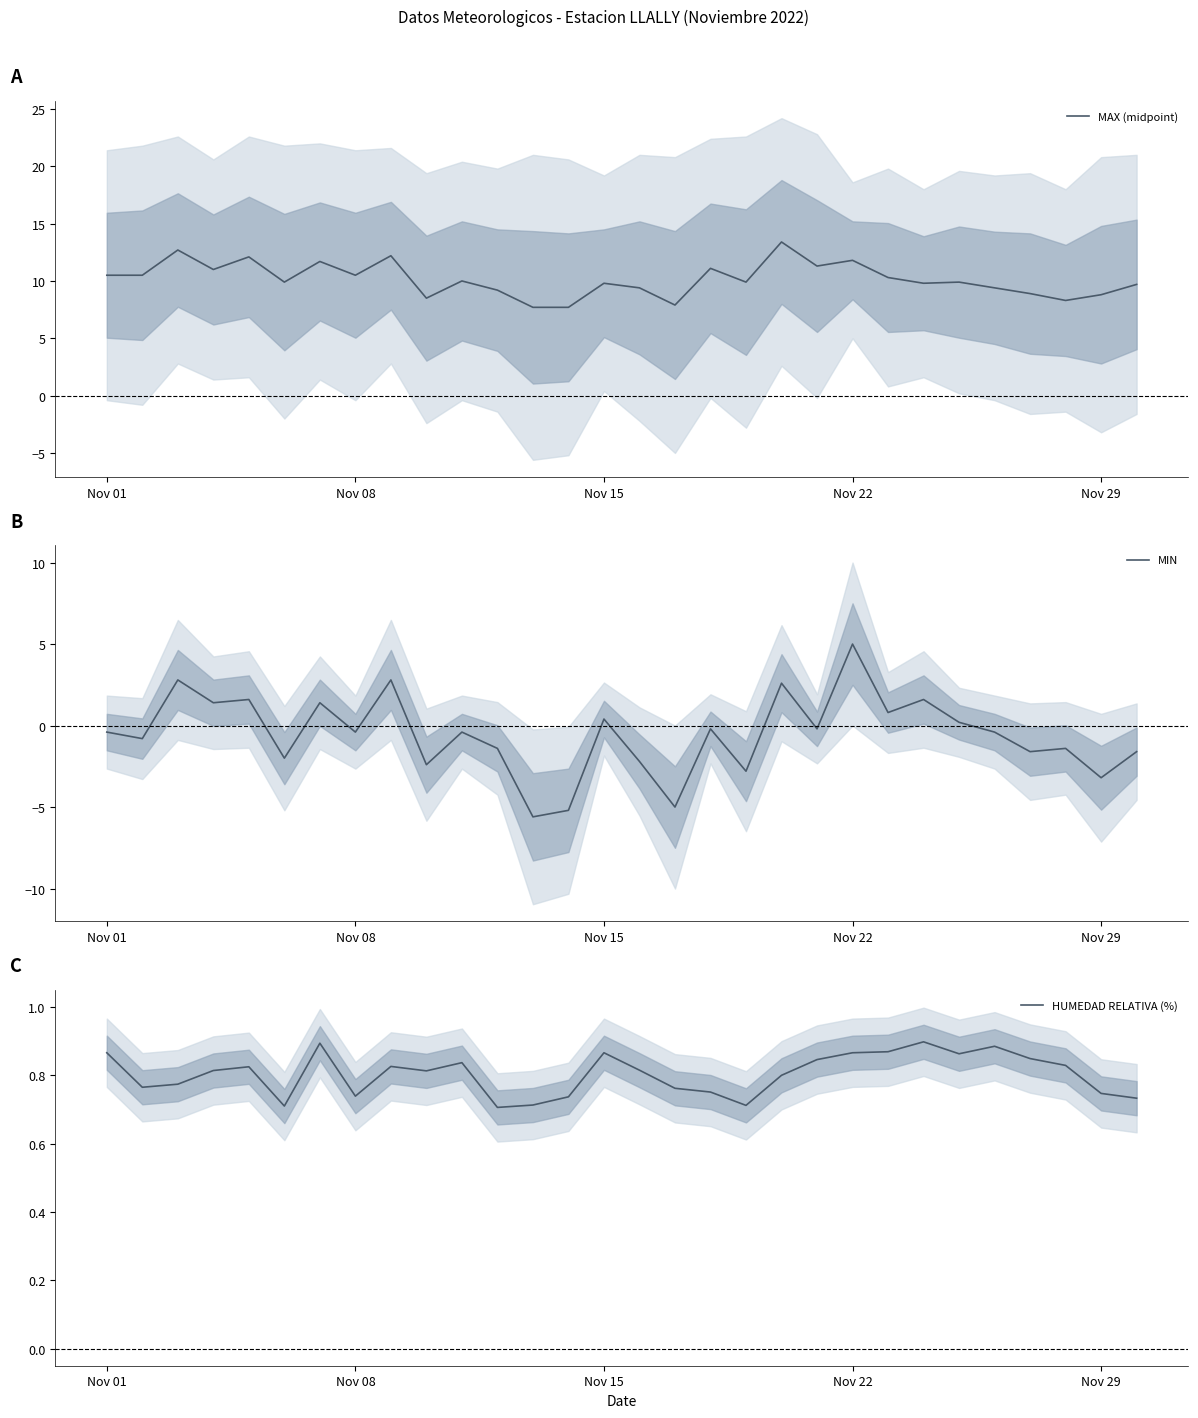

What is the highest value of the HUMEDAD RELATIVA (%) series?

0.9